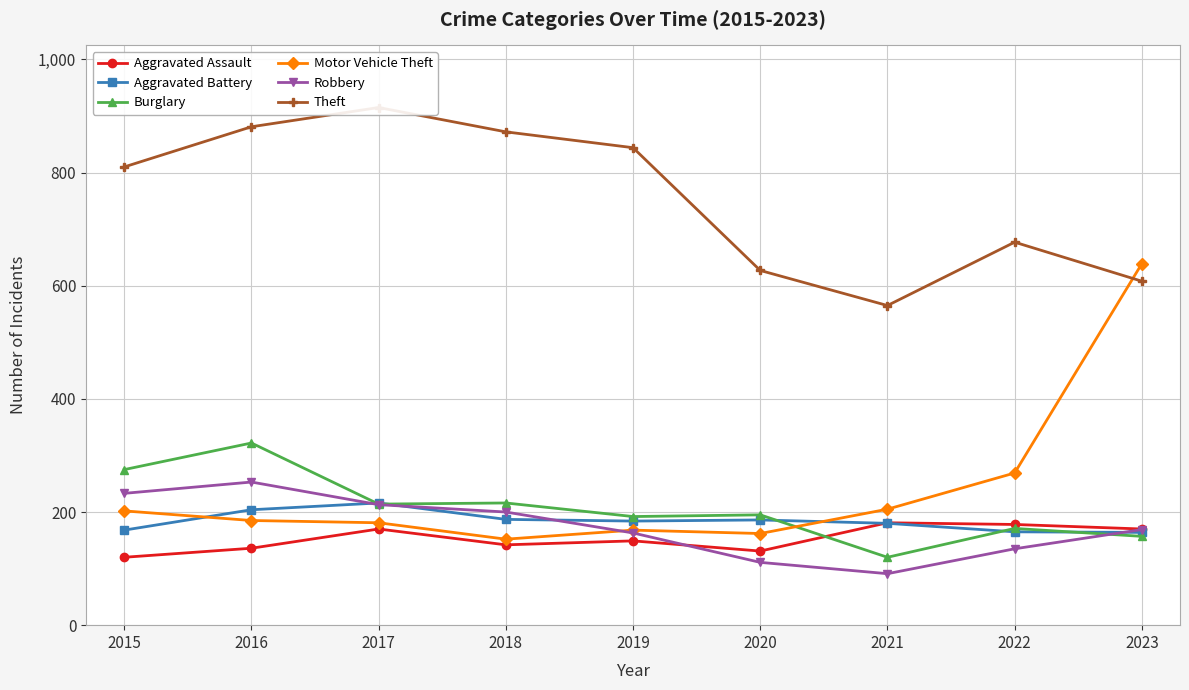

Is it true that Aggravated Assault equals 231 at 2023?

False